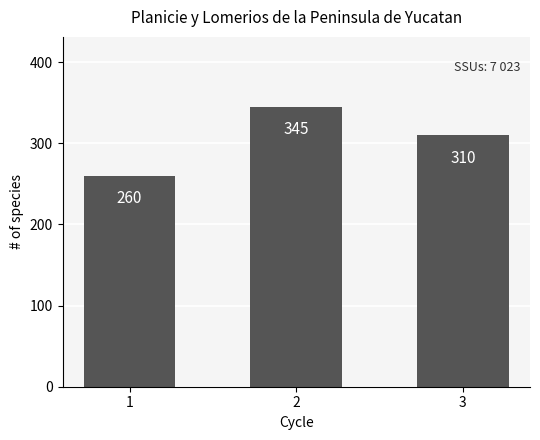

Reading left to right, transcribe all the data shown in this chart.

260	345	310